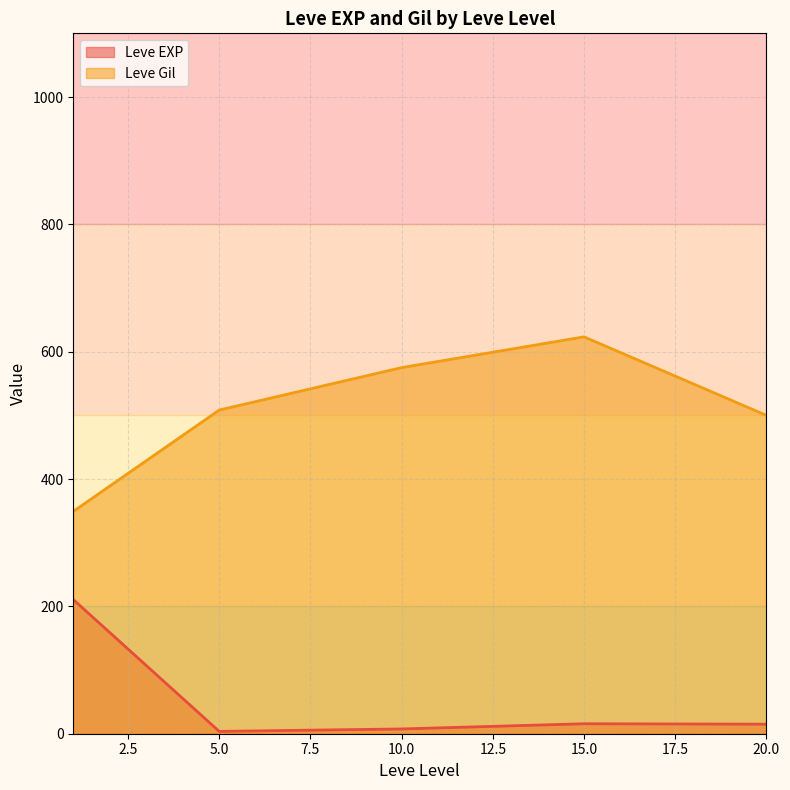

True or false: Leve Gil has a value of 275 at 20.

False